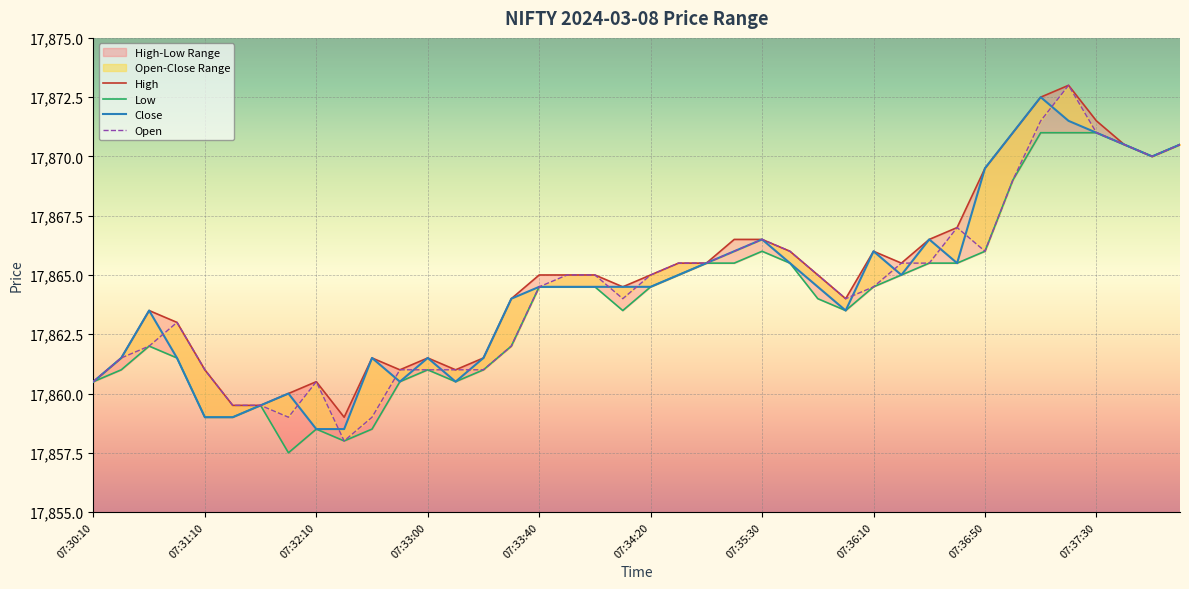

At how many categories does at least one series exceed 17865?

17